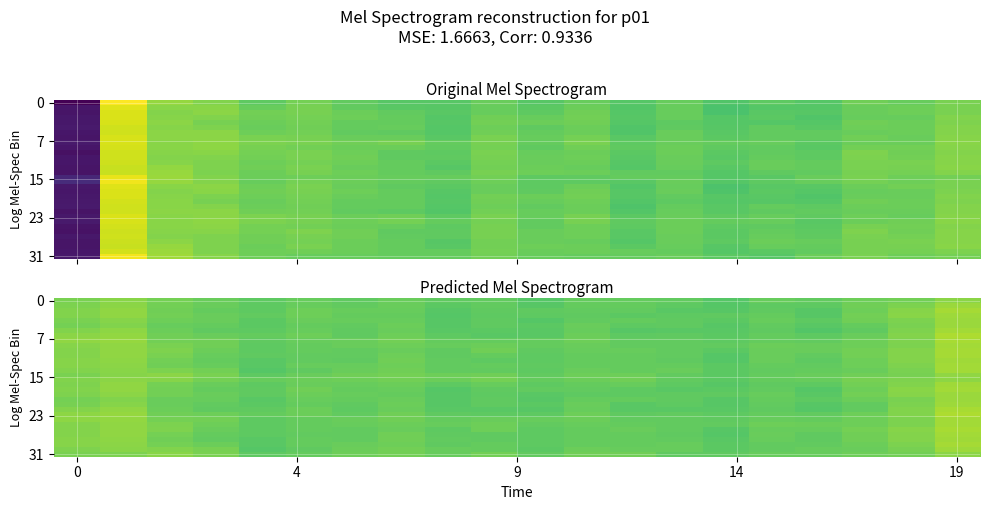

At which category is the sum across all series the highest?

19